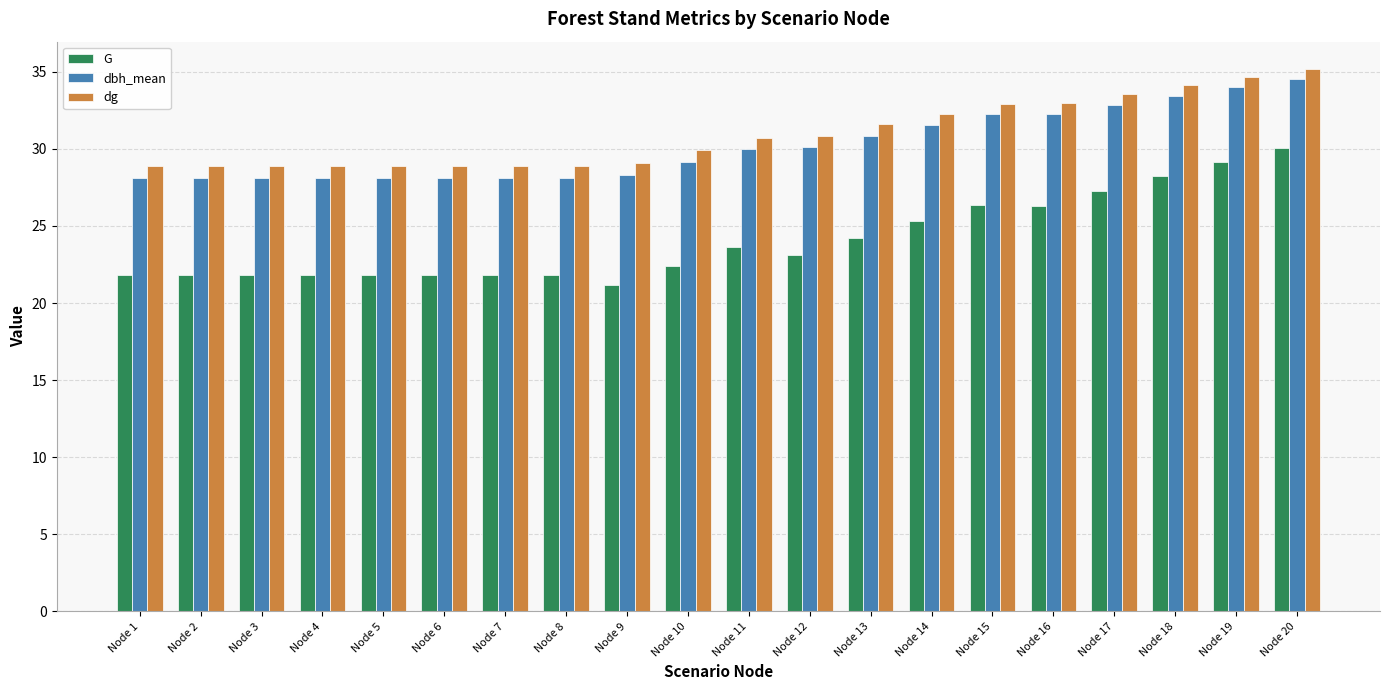

Where does the dbh_mean series first go above 29?

Node 10